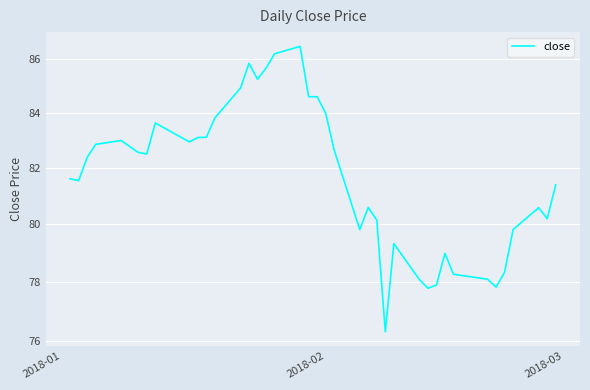

Does the chart display data point markers on the line(s)?

No